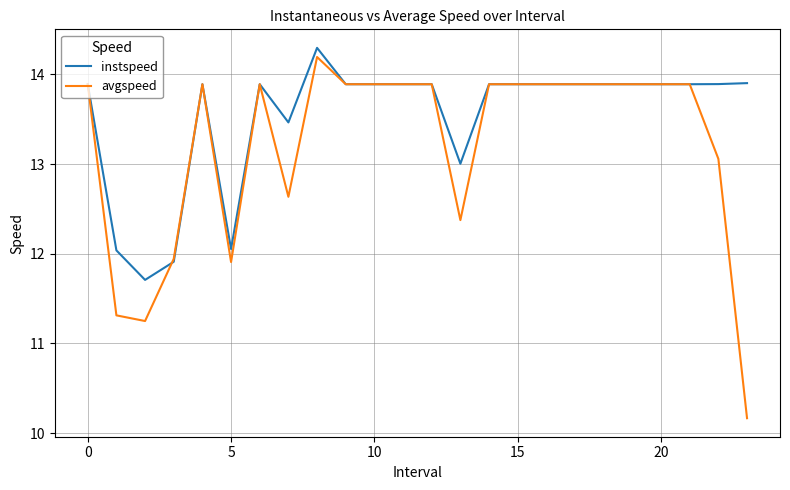

What is the difference between the maximum and minimum values in the instspeed series?

2.6